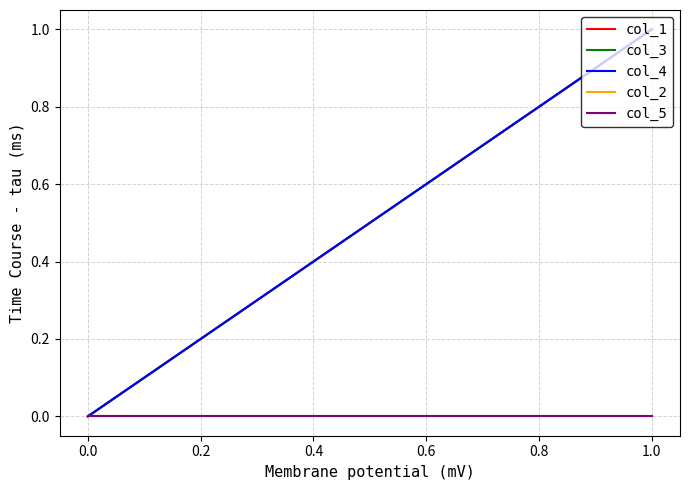

True or false: col_3 and col_2 intersect in this chart.

False